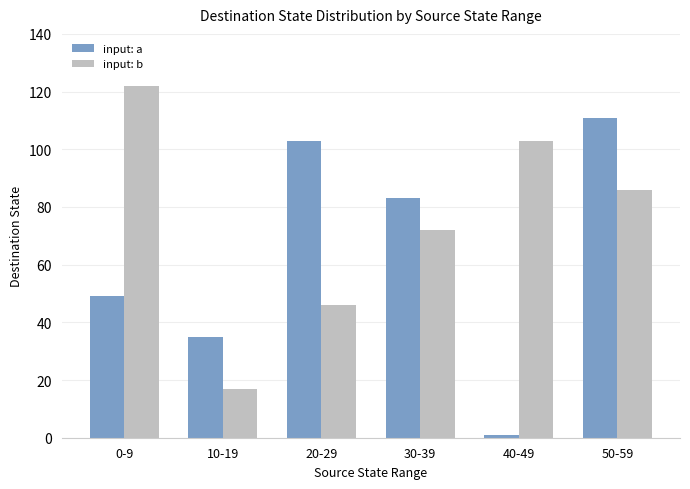

Is it true that input: b equals 17 at 10-19?

True